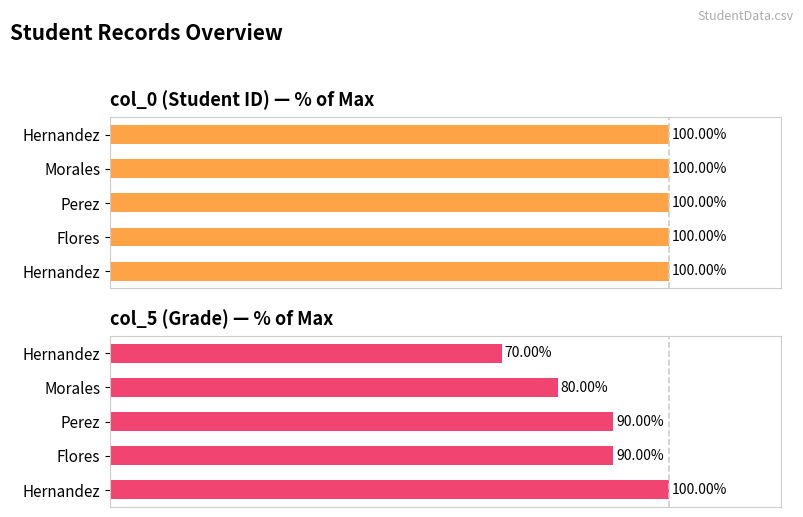

Rank the series by their average value, from highest to lowest.

col_0, col_5